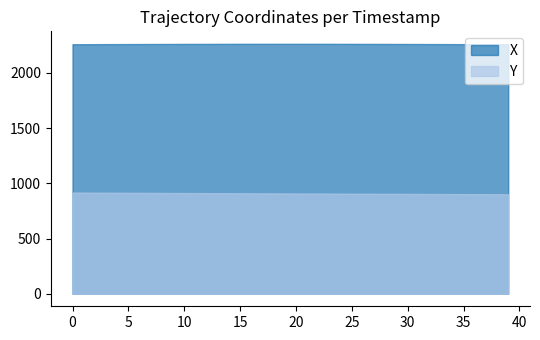

How many data points does each series have?

40